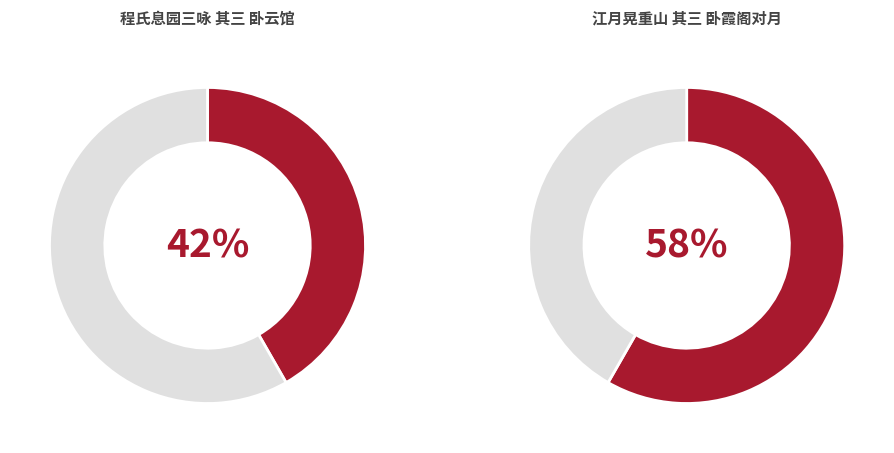

The 程氏息园三咏 其三 卧云馆 slice represents 48% of the pie. True or false?

False